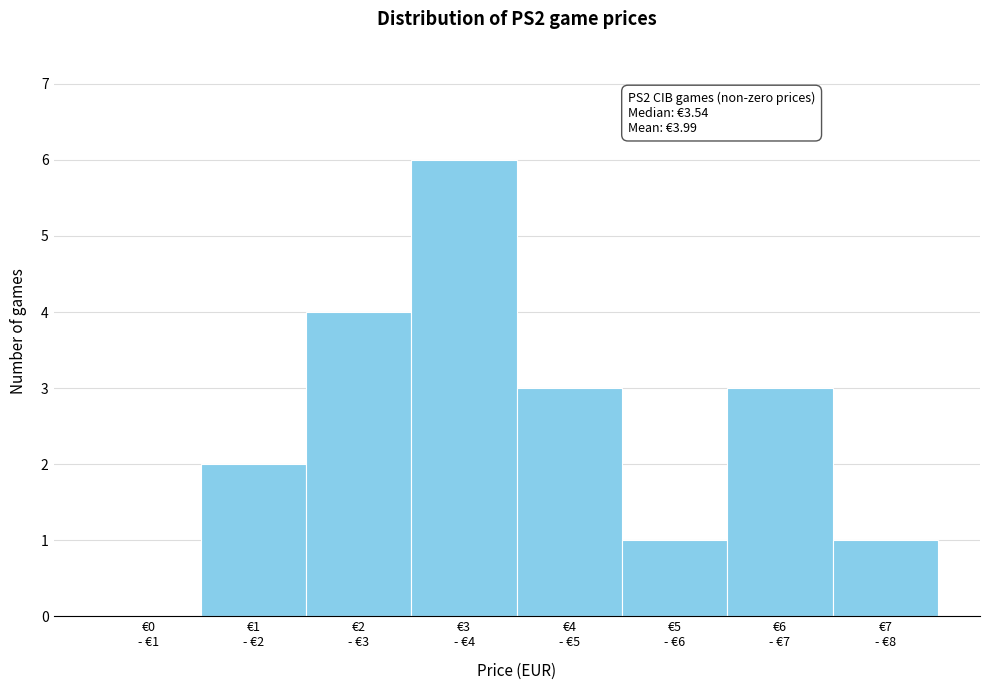

What is the greatest value displayed?

6